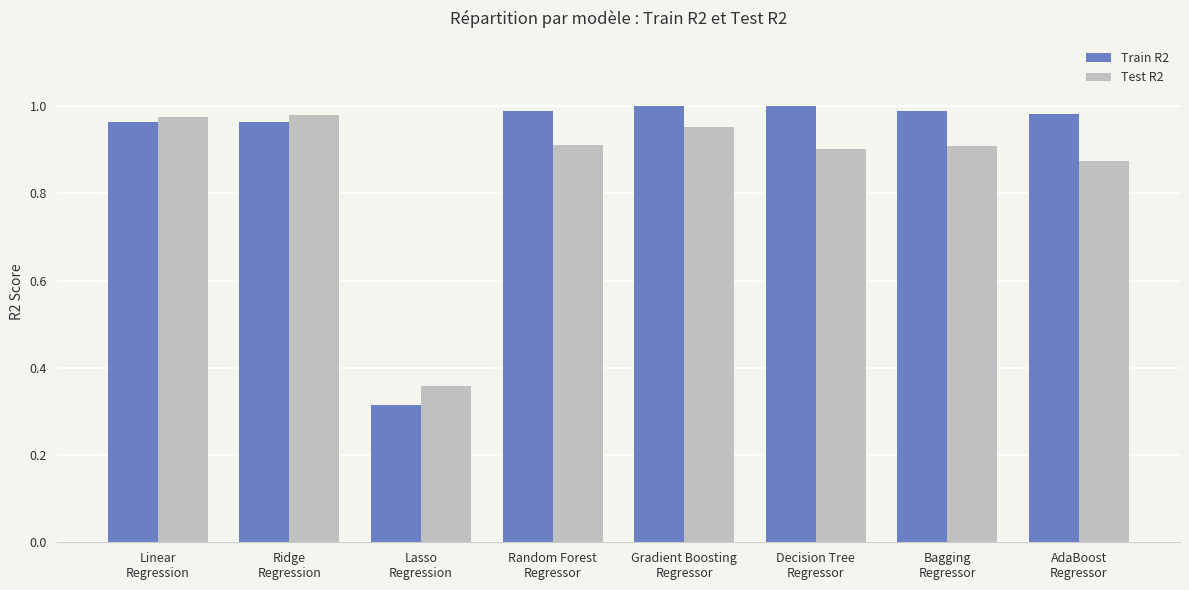

The Train R2 series shows 1.3 at AdaBoost
Regressor. True or false?

False